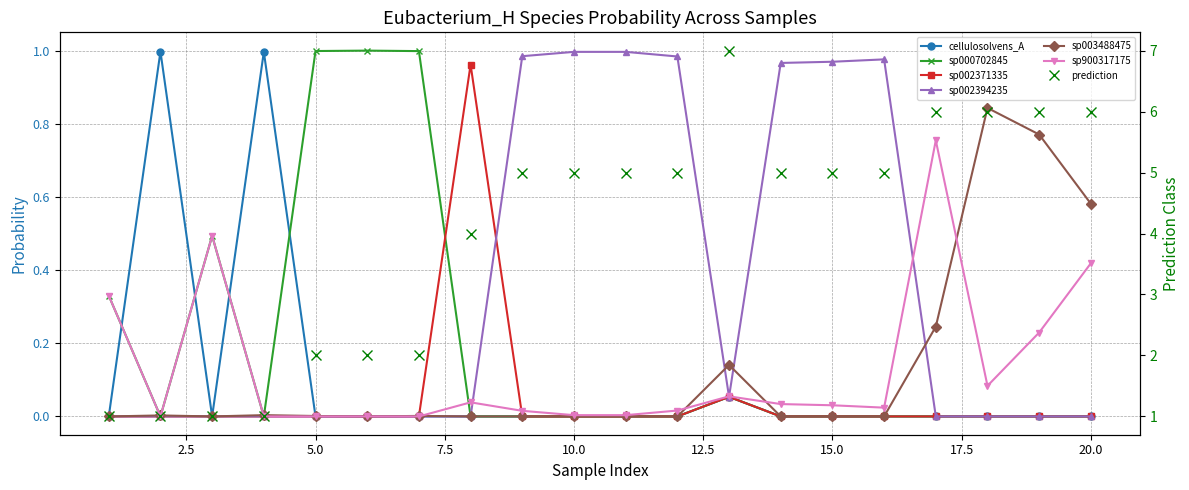

Which series has the largest total across all categories?

s__Eubacterium_H sp002394235